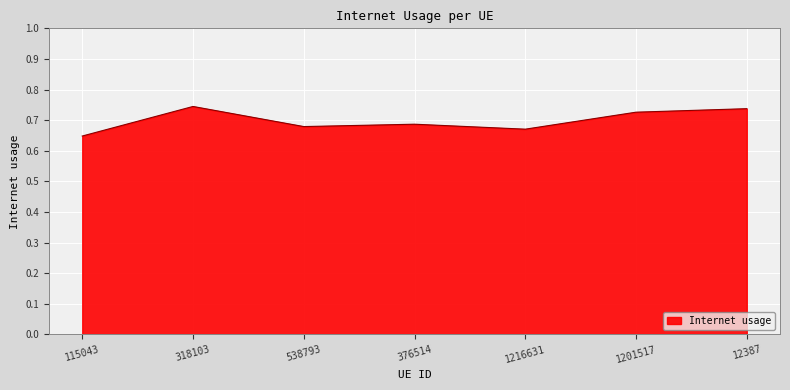

Does the chart display data point markers on the line(s)?

No